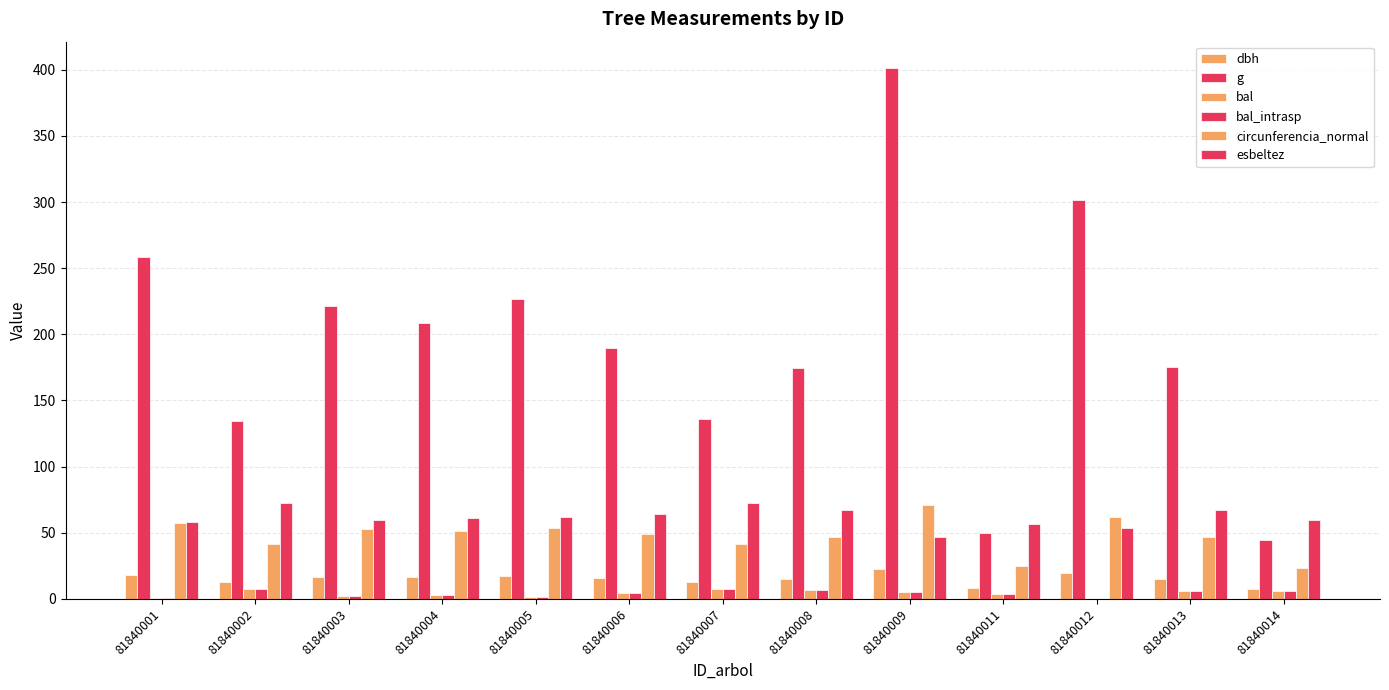

How many data points in dbh are above 15?

7